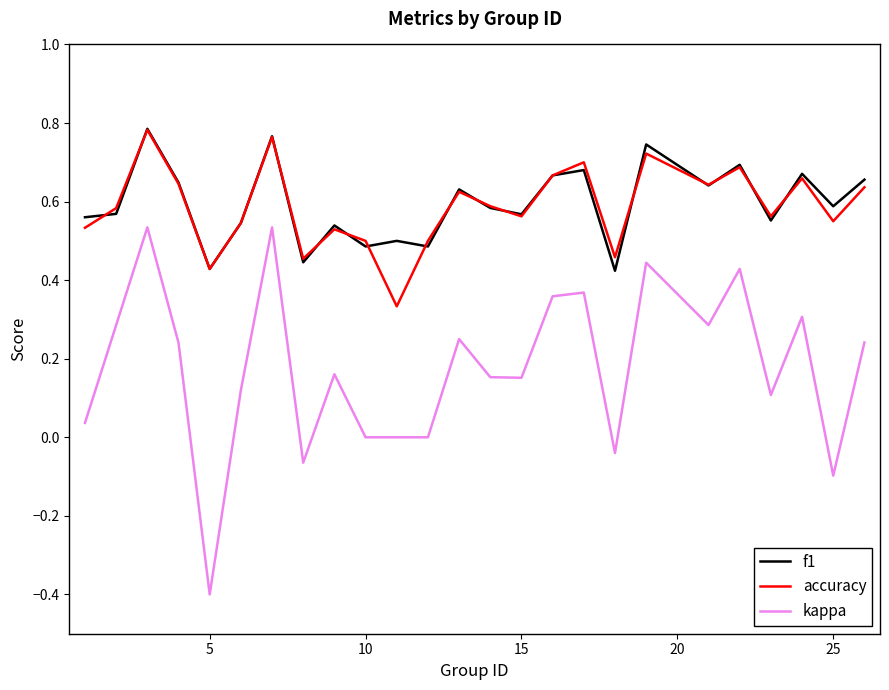

True or false: accuracy and kappa cross at least once.

False